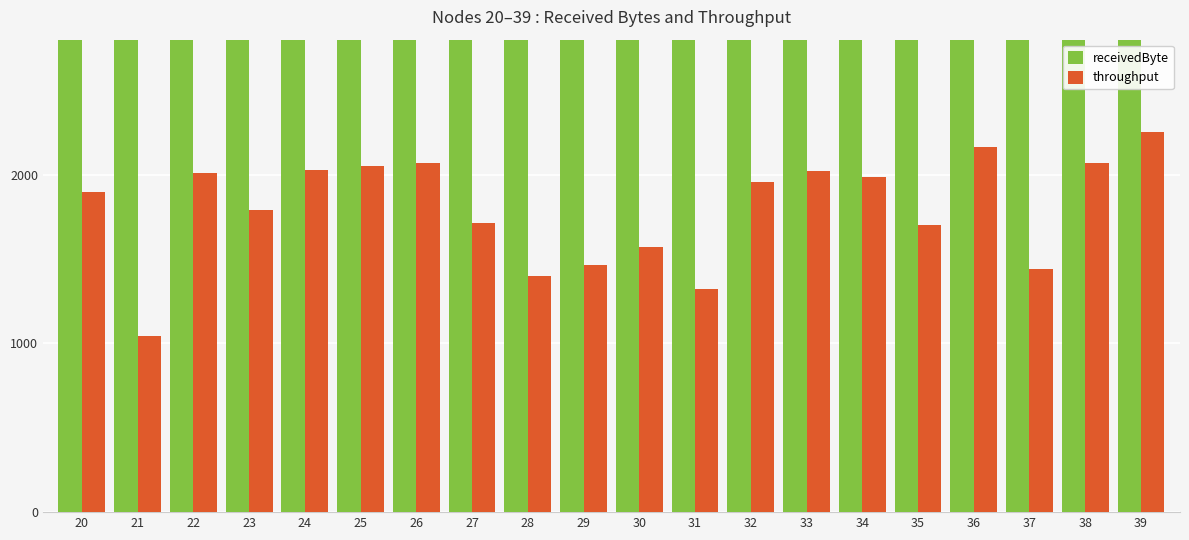

True or false: receivedByte has a value of 2532.6 at 38.

False